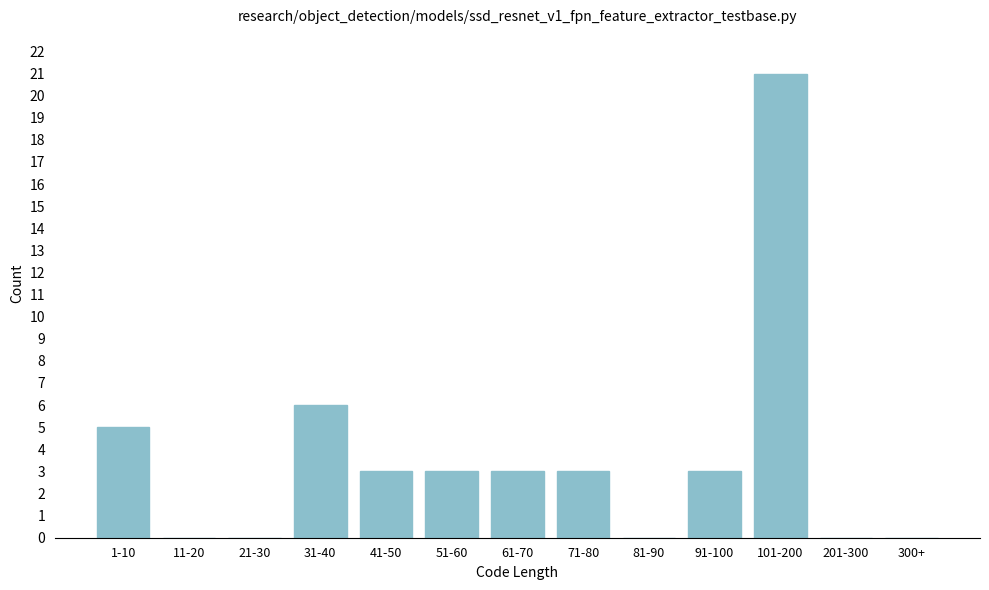

Reading left to right, list all the values displayed in this chart.

1-10=5	11-20=0	21-30=0	31-40=6	41-50=3	51-60=3	61-70=3	71-80=3	81-90=0	91-100=3	101-200=21	201-300=0	300+=0